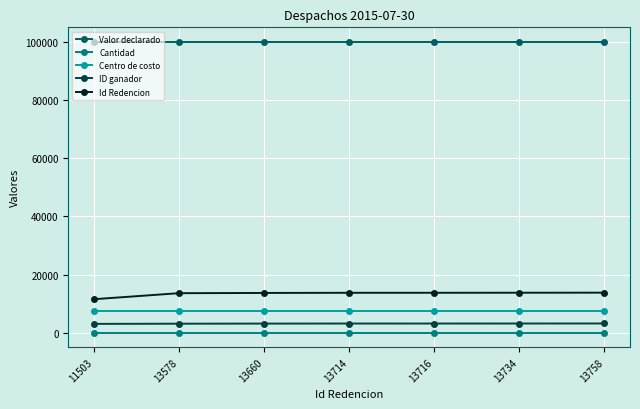

Which series has the largest total across all categories?

Valor declarado